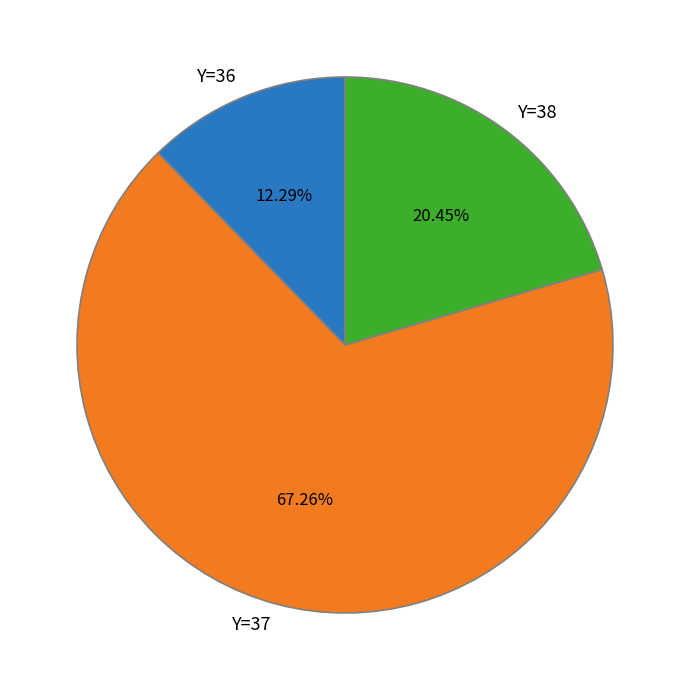

How many segments does this pie chart have?

3